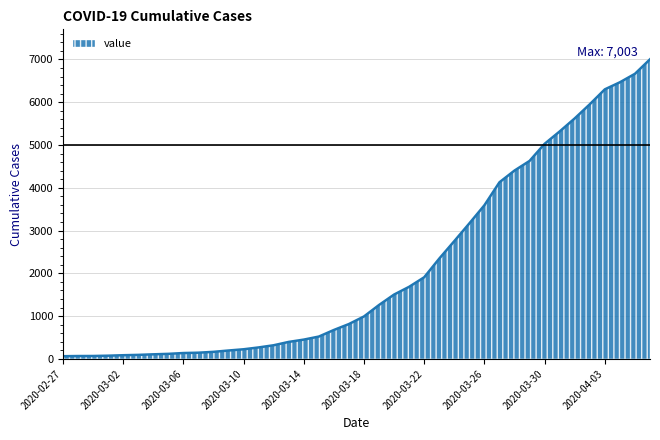

What is the maximum value shown in the chart?

7003